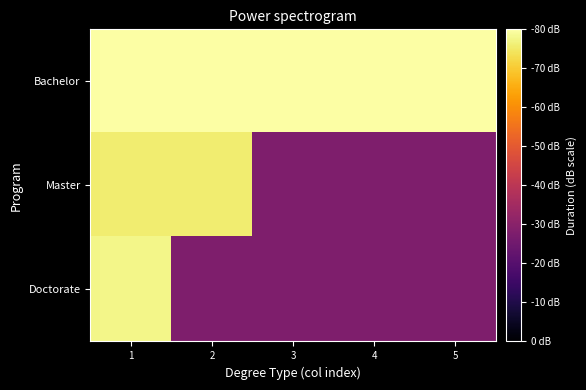

Between 2 and 4, which series saw the biggest shift?

Master